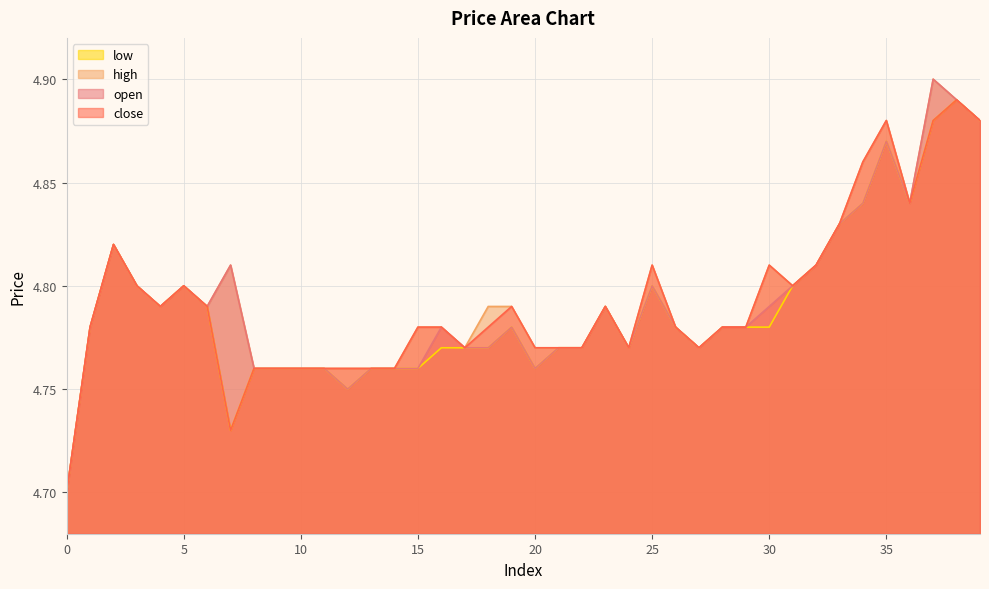

True or false: close and open cross at least once.

False